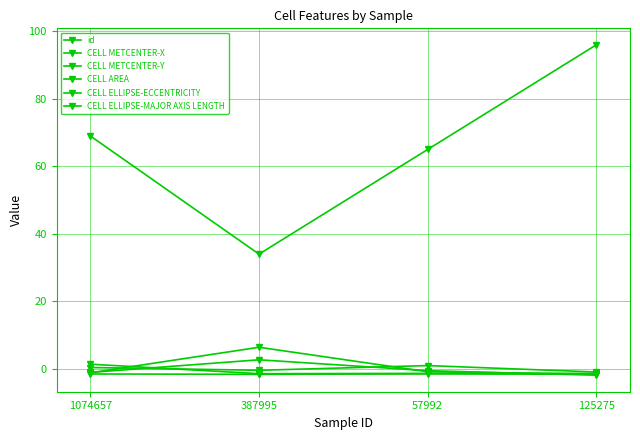

True or false: id has a value of 85.9 at 57992.

False